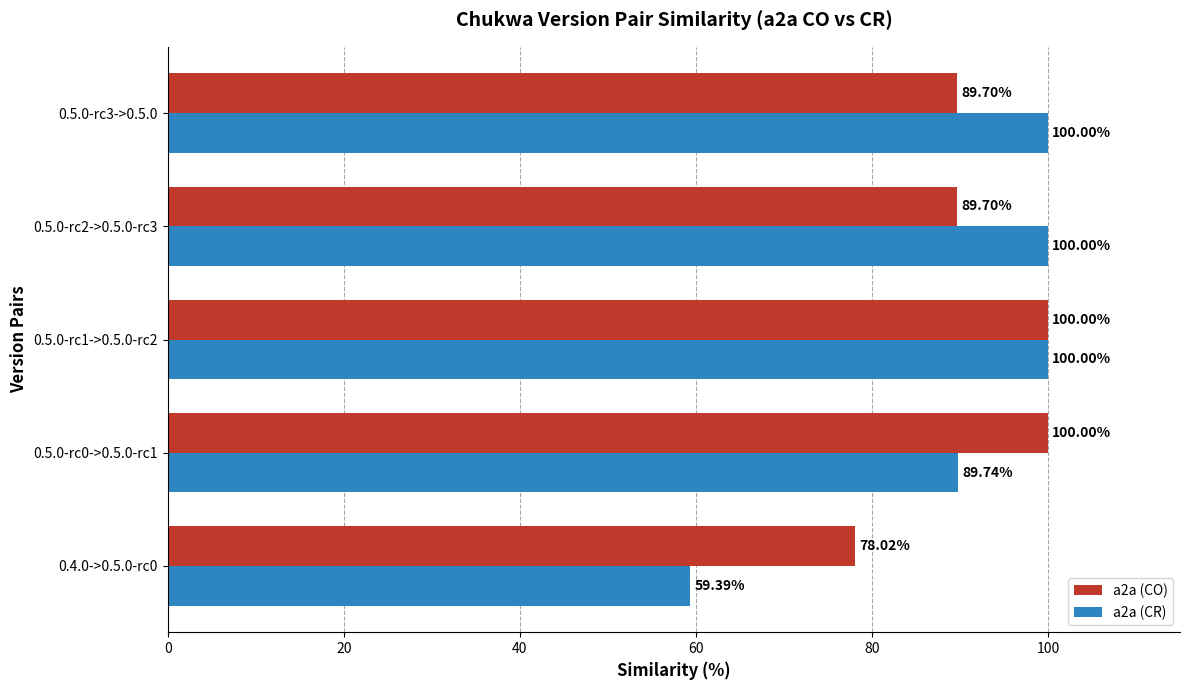

What is the spread (max minus min) of values at 0.4.0->0.5.0-rc0?

18.6